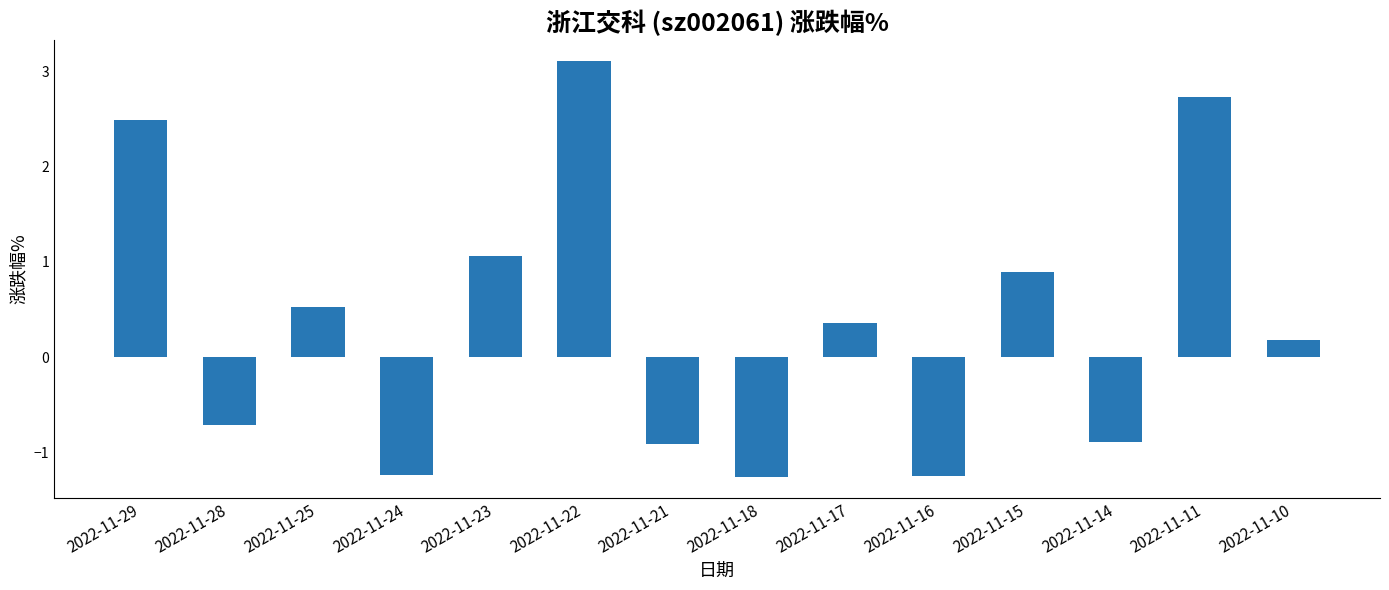

What is the maximum value shown in the chart?

3.1